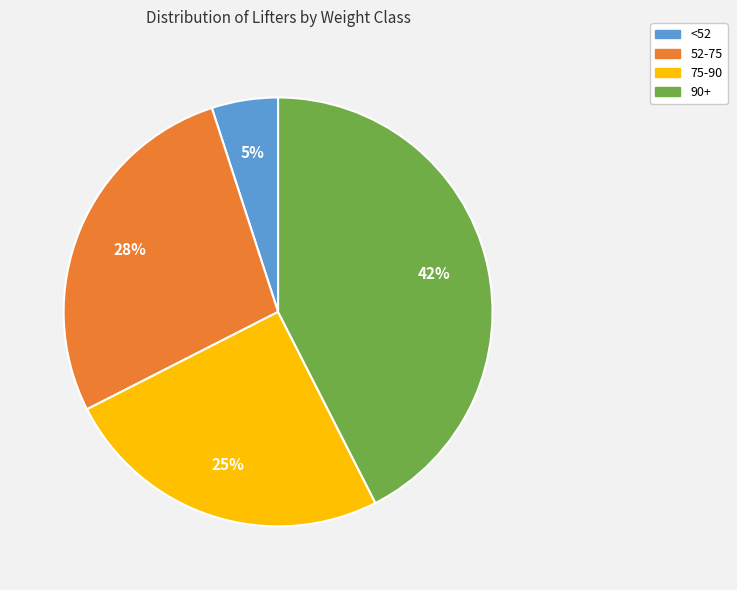

True or false: <52 accounts for 14% of the total.

False